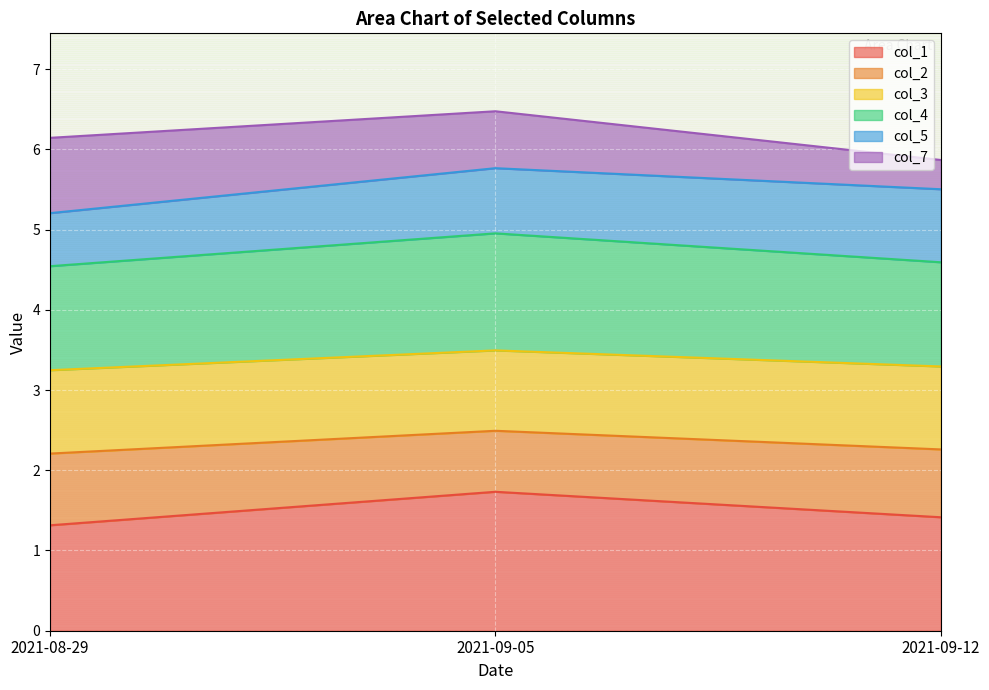

Between 2021-08-29 and 2021-09-05, which series saw the biggest shift?

col_1